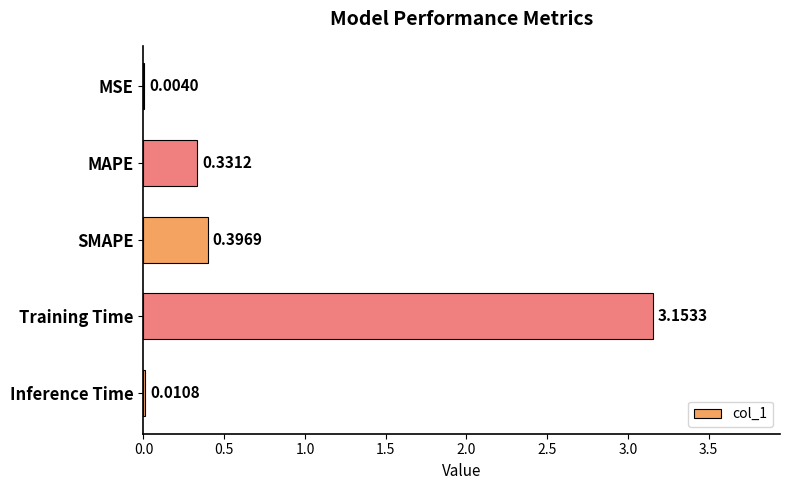

Which label corresponds to the largest value in the chart?

Training Time